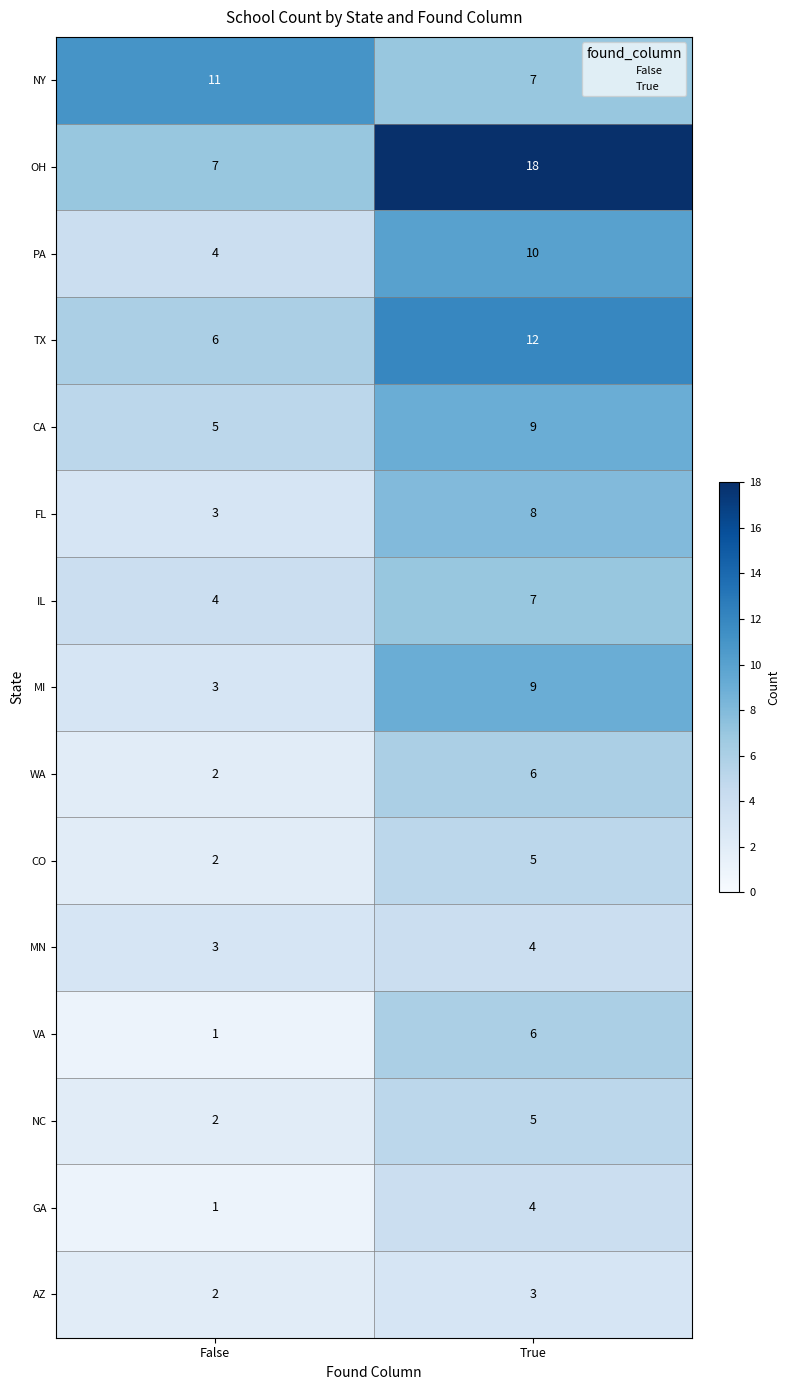

Reading left to right, transcribe all the data shown in this chart.

NY: False=11	True=7
OH: False=7	True=18
PA: False=4	True=10
TX: False=6	True=12
CA: False=5	True=9
FL: False=3	True=8
IL: False=4	True=7
MI: False=3	True=9
WA: False=2	True=6
CO: False=2	True=5
MN: False=3	True=4
VA: False=1	True=6
NC: False=2	True=5
GA: False=1	True=4
AZ: False=2	True=3